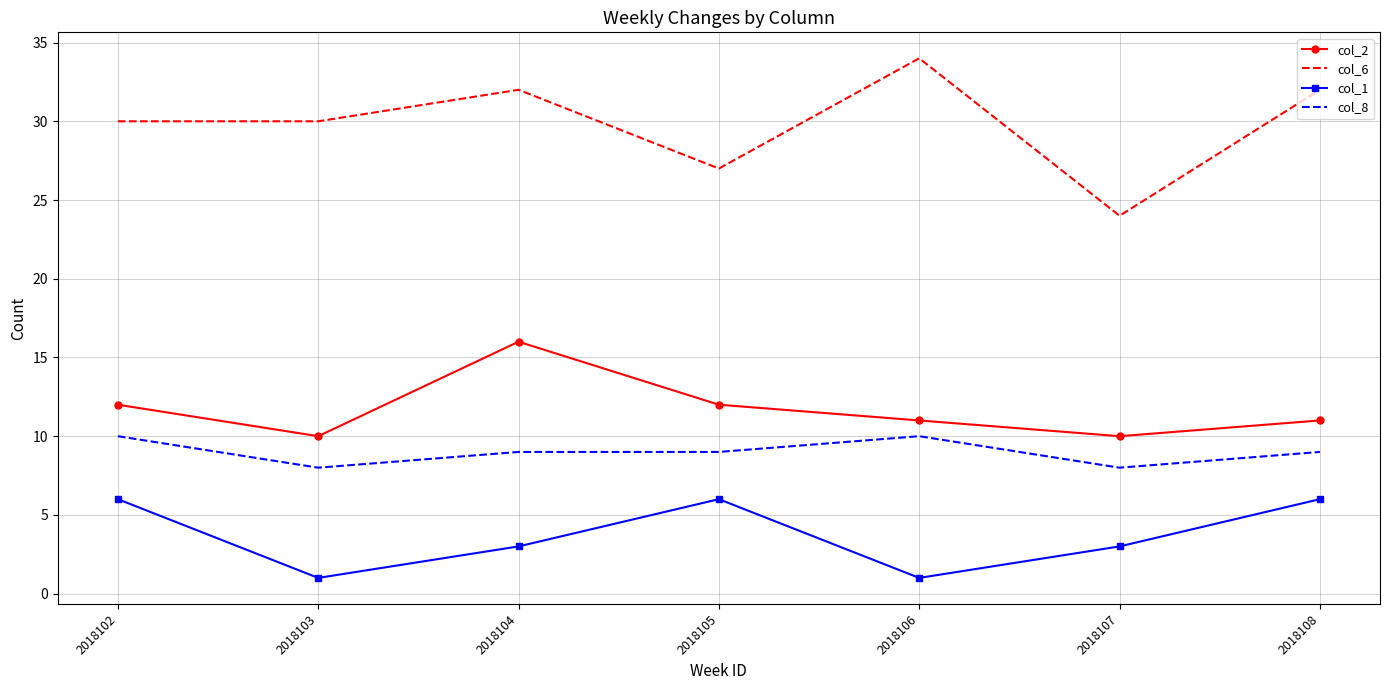

List the series in order of their peak value, lowest first.

col_1, col_8, col_2, col_6